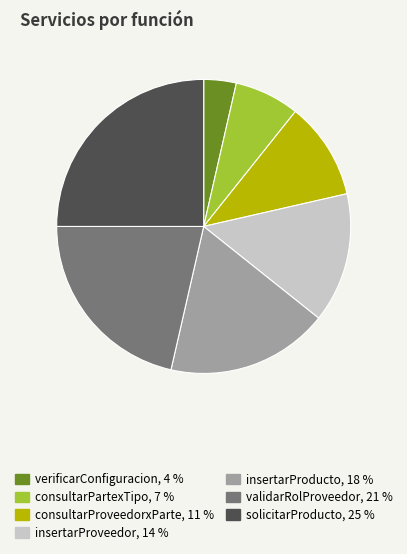

The insertarProveedor slice represents 9% of the pie. True or false?

False